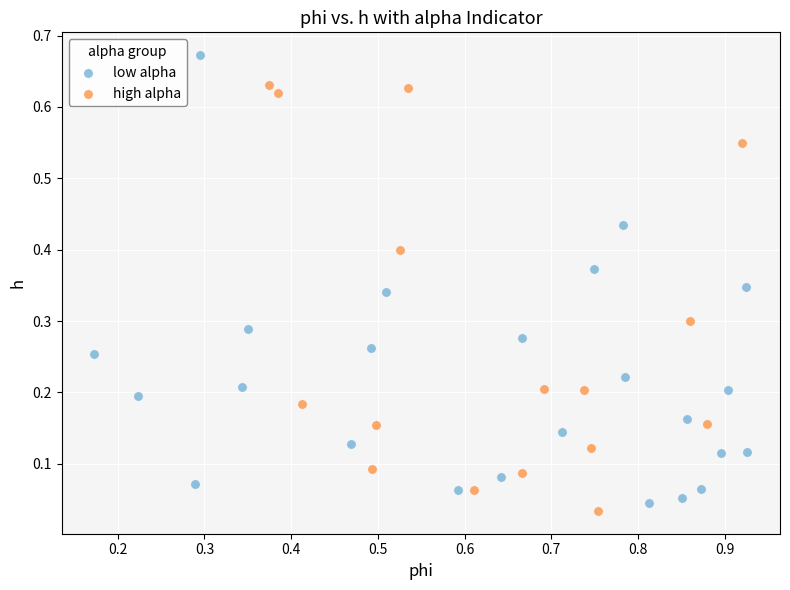

Which series has the widest spread of Y values?

low alpha